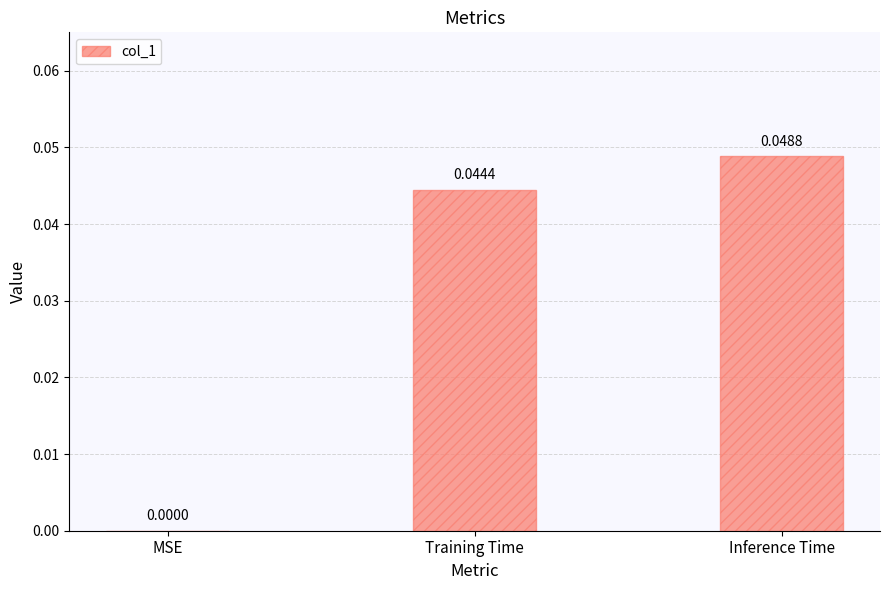

How many distinct data groups are displayed?

1